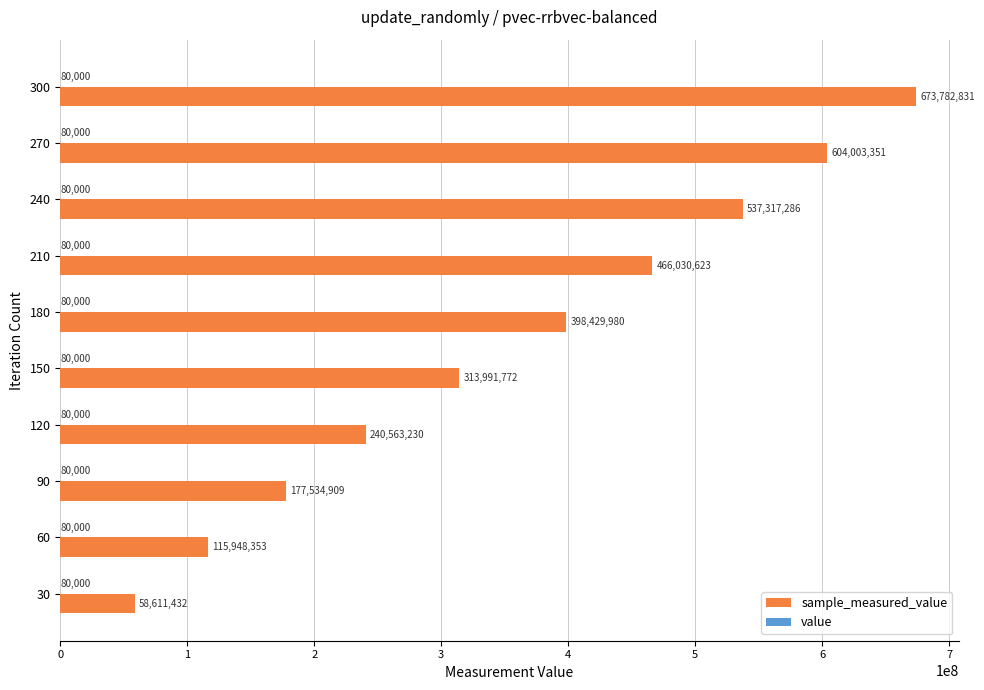

At which category is the sum across all series the highest?

300